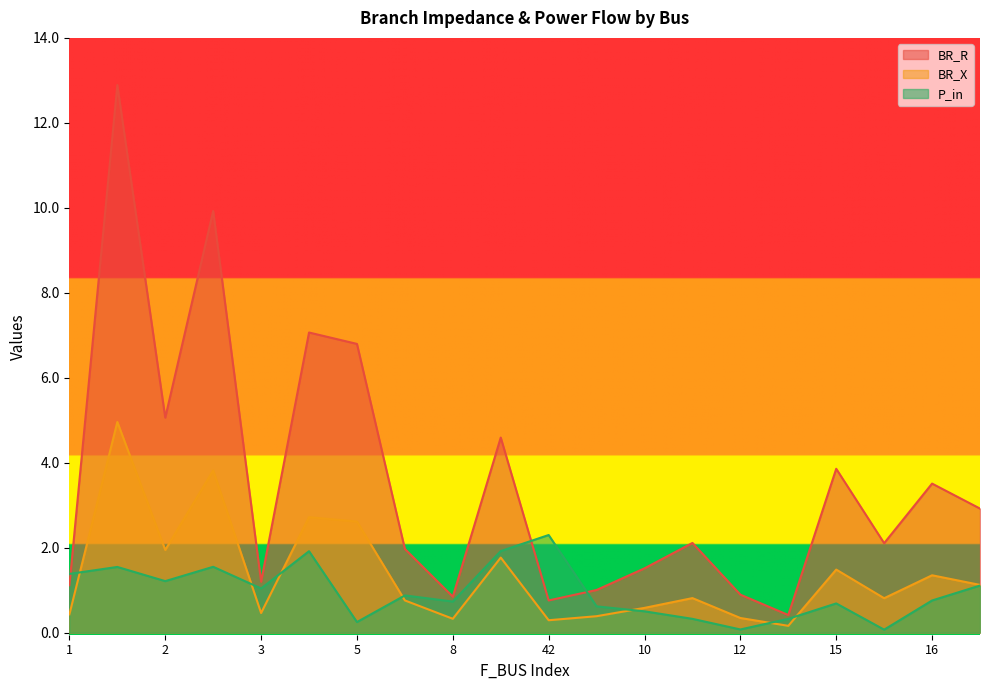

What is the difference between the highest and lowest values at 10?

1.0